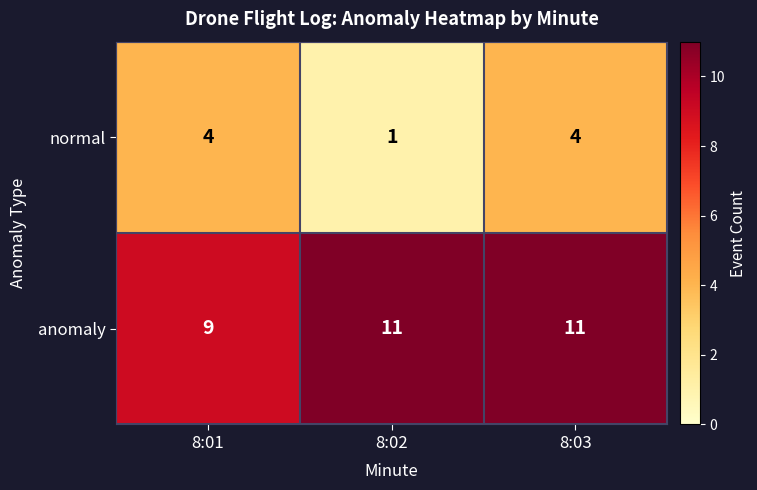

Count the anomaly values in the range 9 to 11.

3